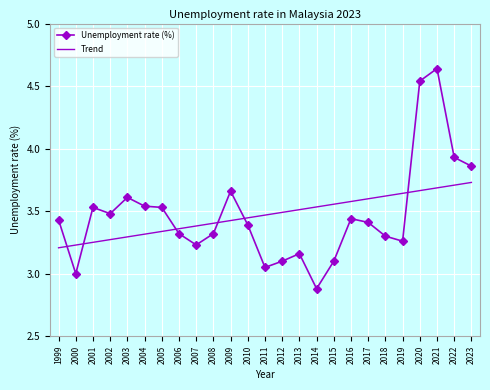

True or false: Trend has a value of 2.4 at 2018.

False